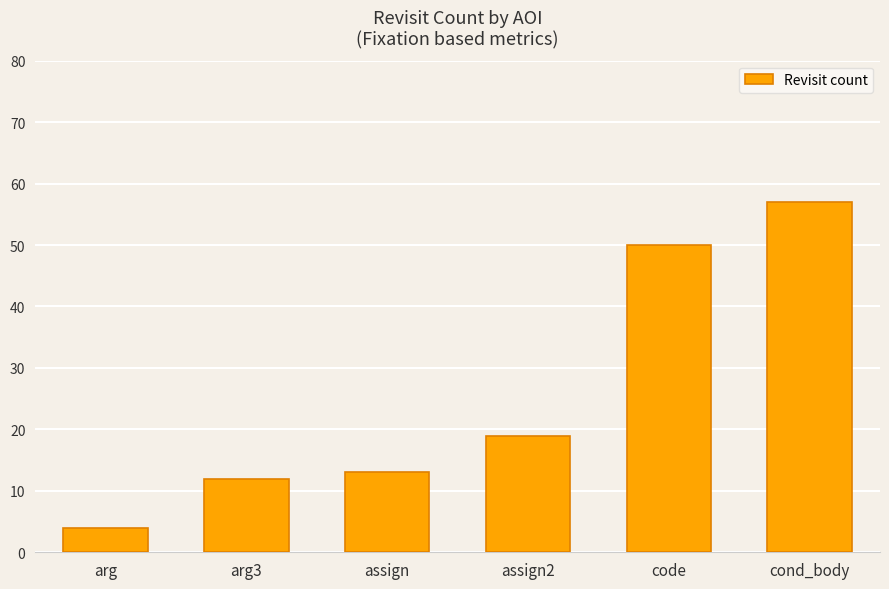

List the labels in order of value, largest first.

cond_body, code, assign2, assign, arg3, arg